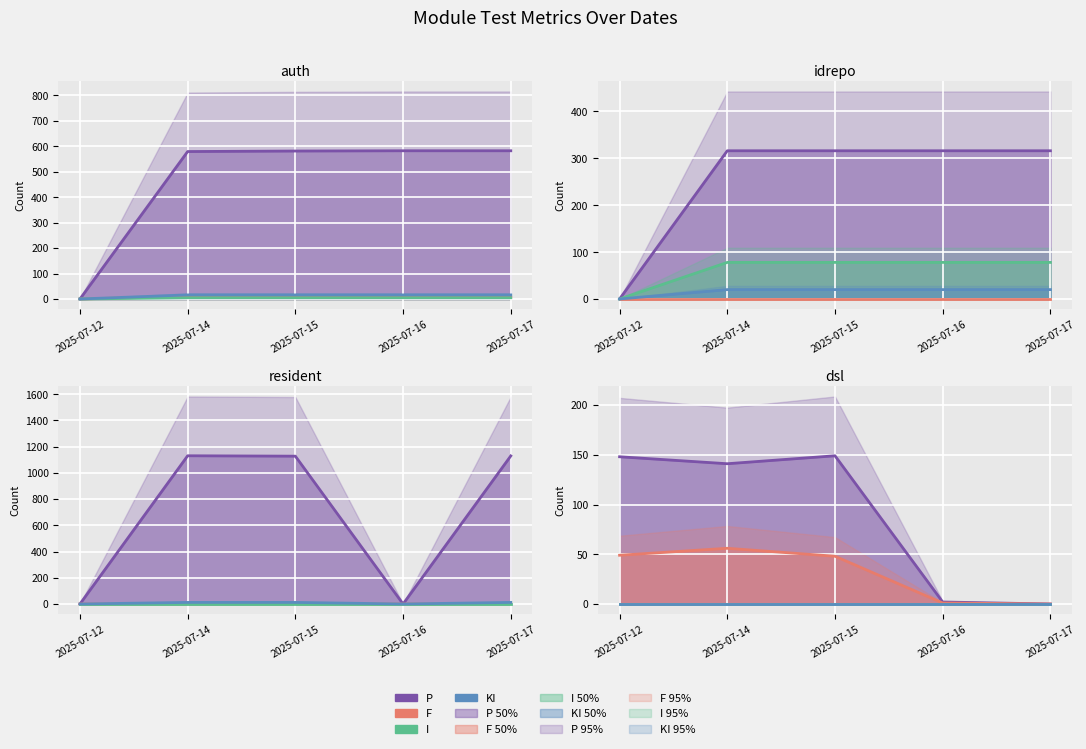

The F series shows 23 at 2025-07-17. True or false?

False